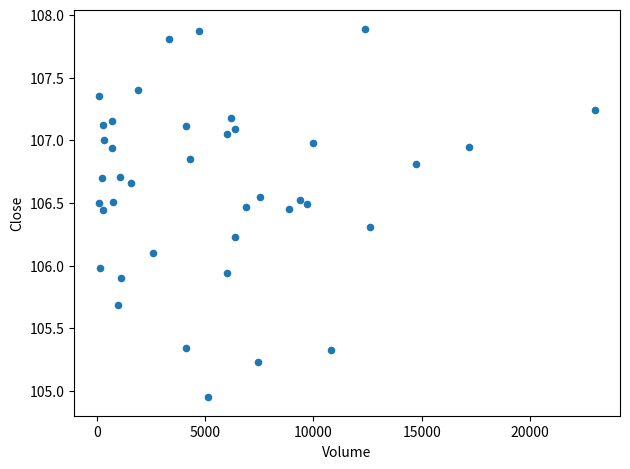

What is the range of Y values (max minus min)?

2.9